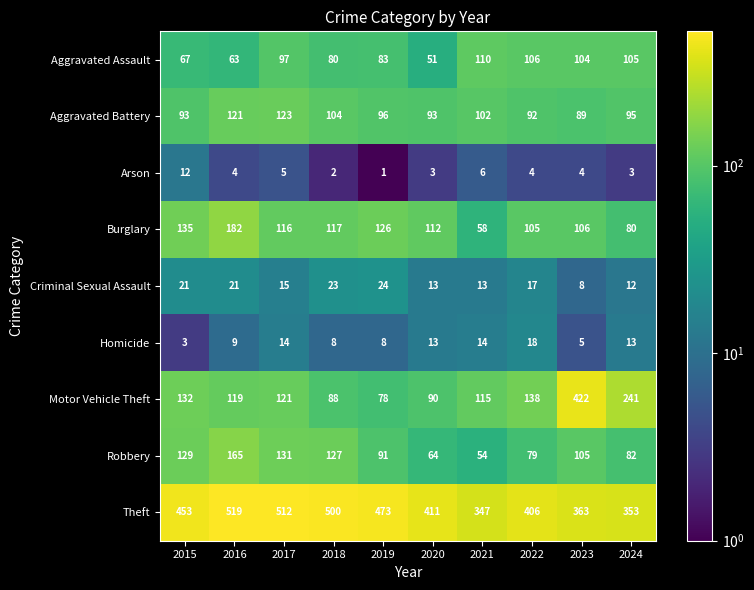

Read the Burglary value at 2024.

80